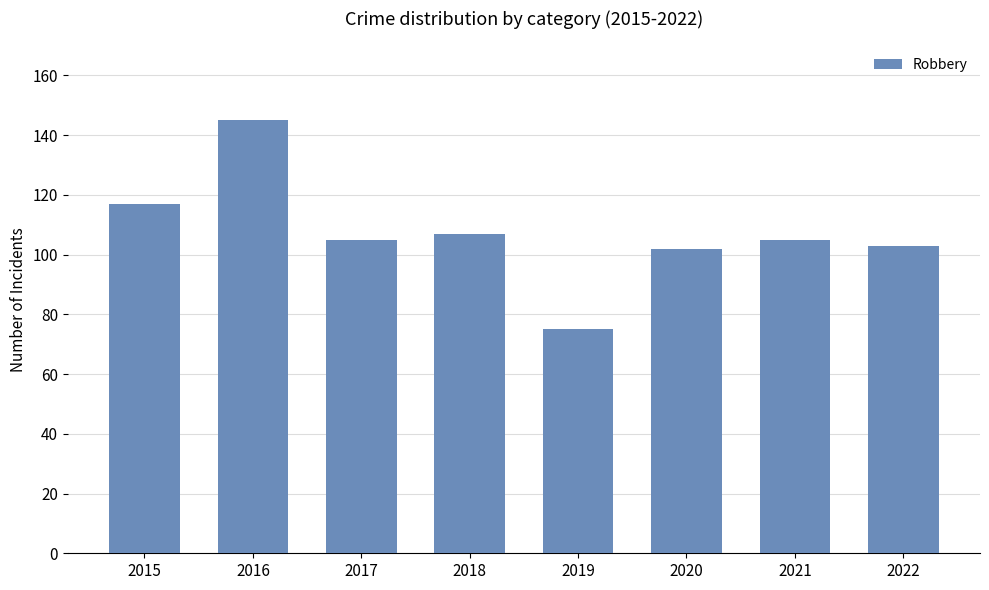

The chart shows a value of 250 at 2016. True or false?

False